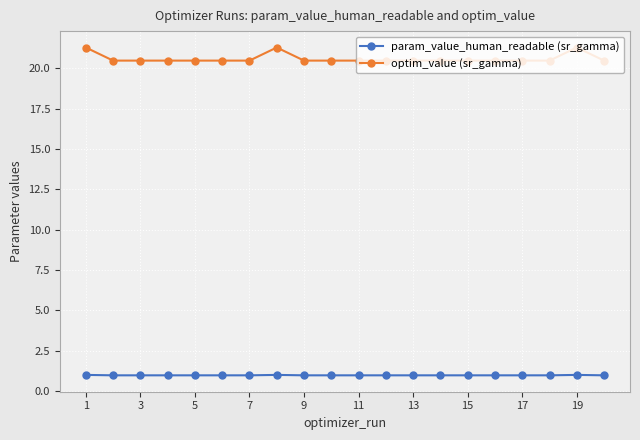

Which series has the widest spread of values?

optim_value (sr_gamma)